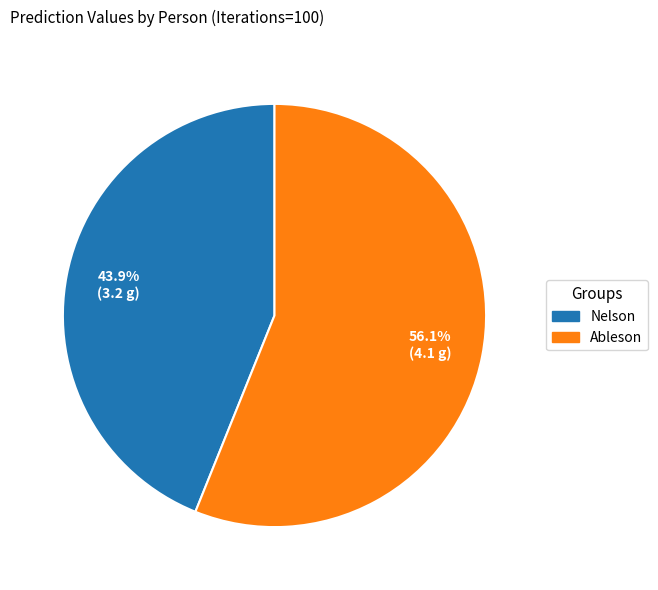

Is there a majority slice in this chart?

Yes